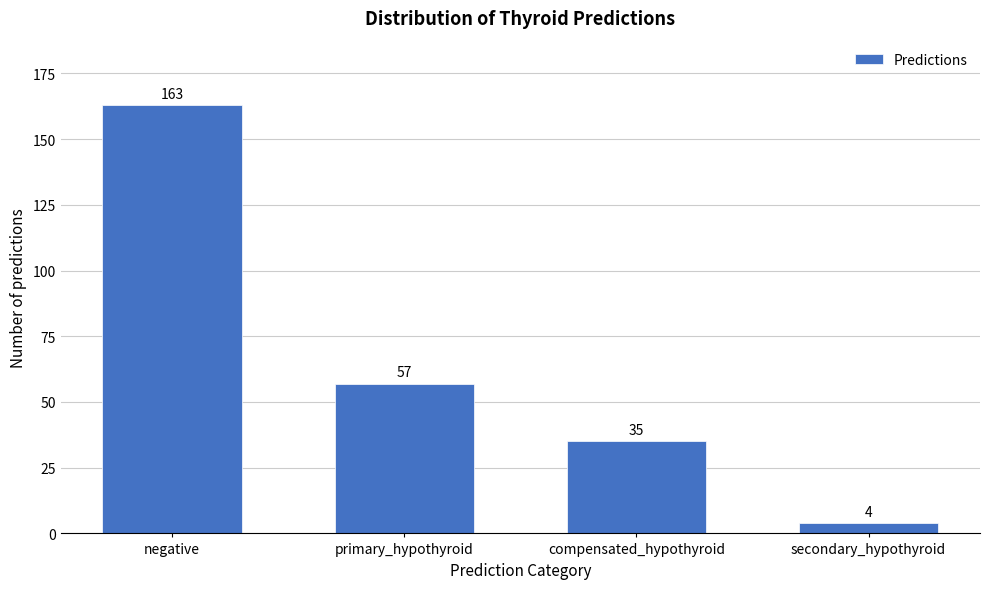

Reading right to left, transcribe all the data shown in this chart.

4	35	57	163